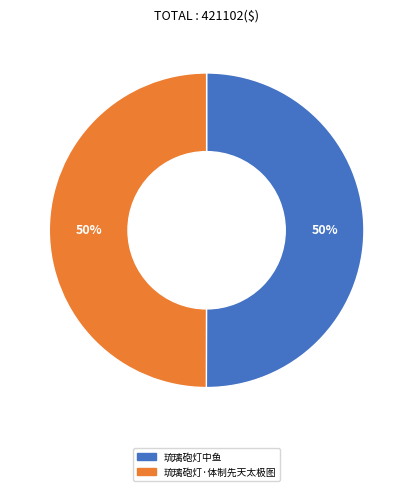

Is the sum of 琉璃砲灯·体制先天太极图 and 琉璃砲灯中鱼 greater than half?

Yes